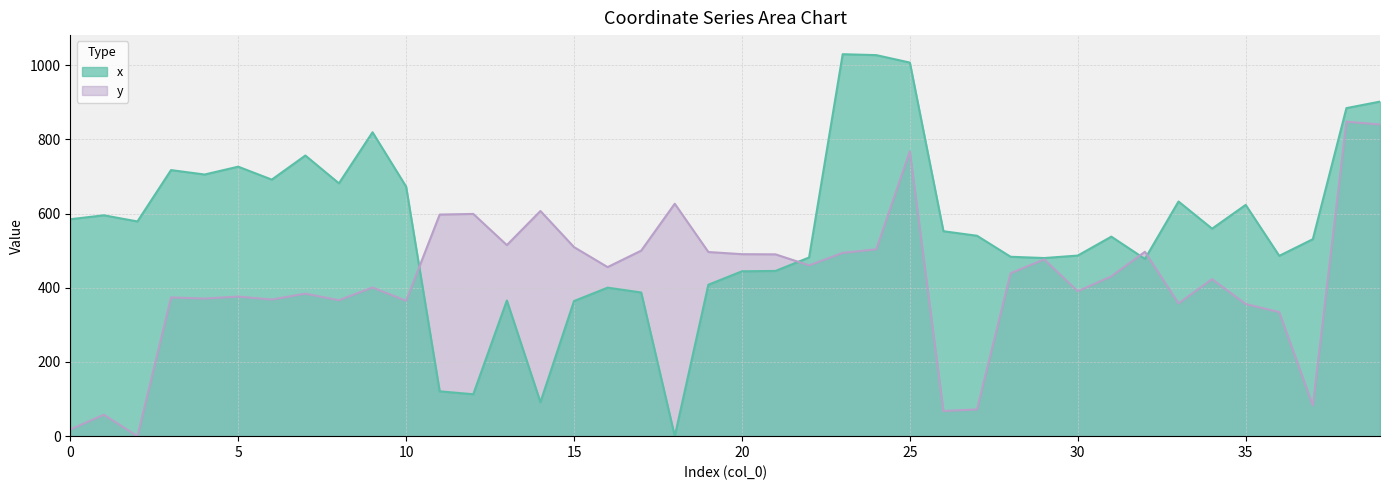

What is the difference between the maximum and minimum values in the x series?

1029.3